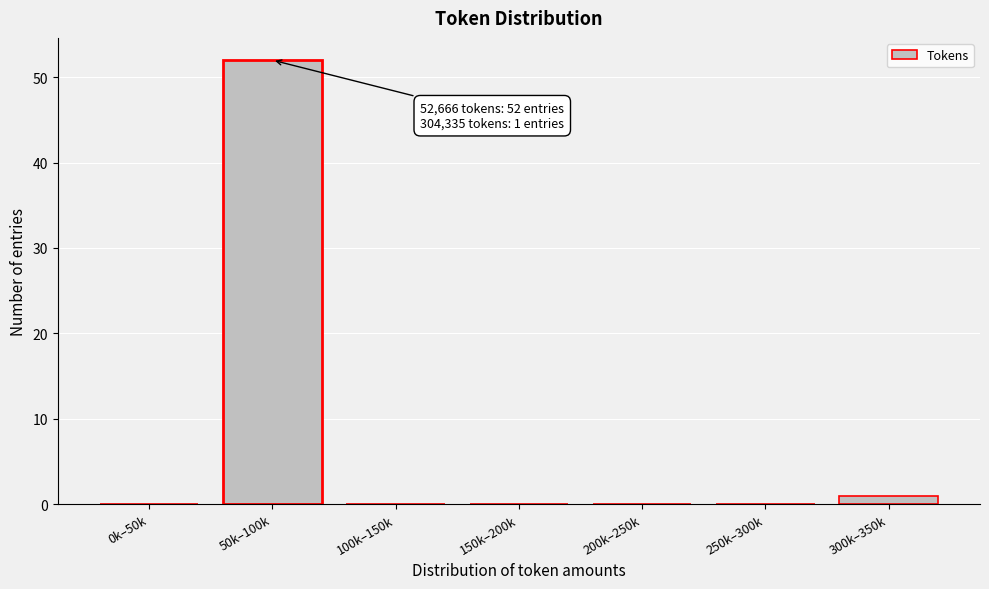

Reading left to right, list all the values displayed in this chart.

0k–50k=0	50k–100k=52	100k–150k=0	150k–200k=0	200k–250k=0	250k–300k=0	300k–350k=1